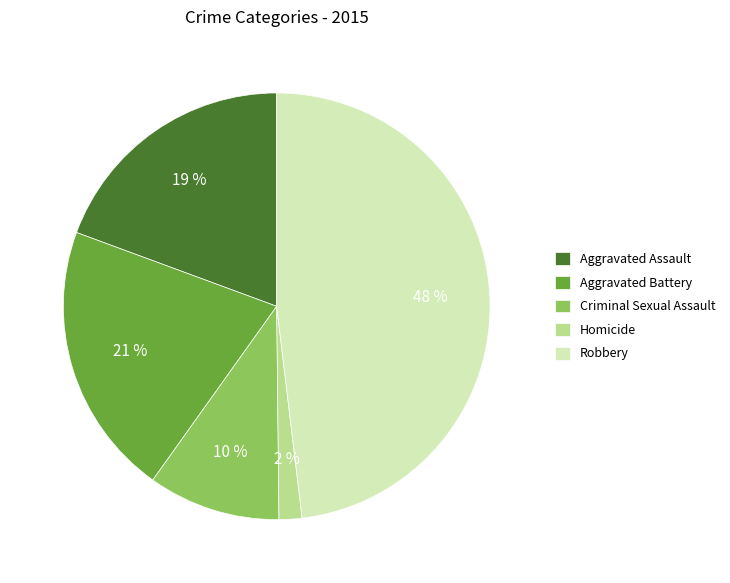

Is there any slice that represents more than half of the pie?

No